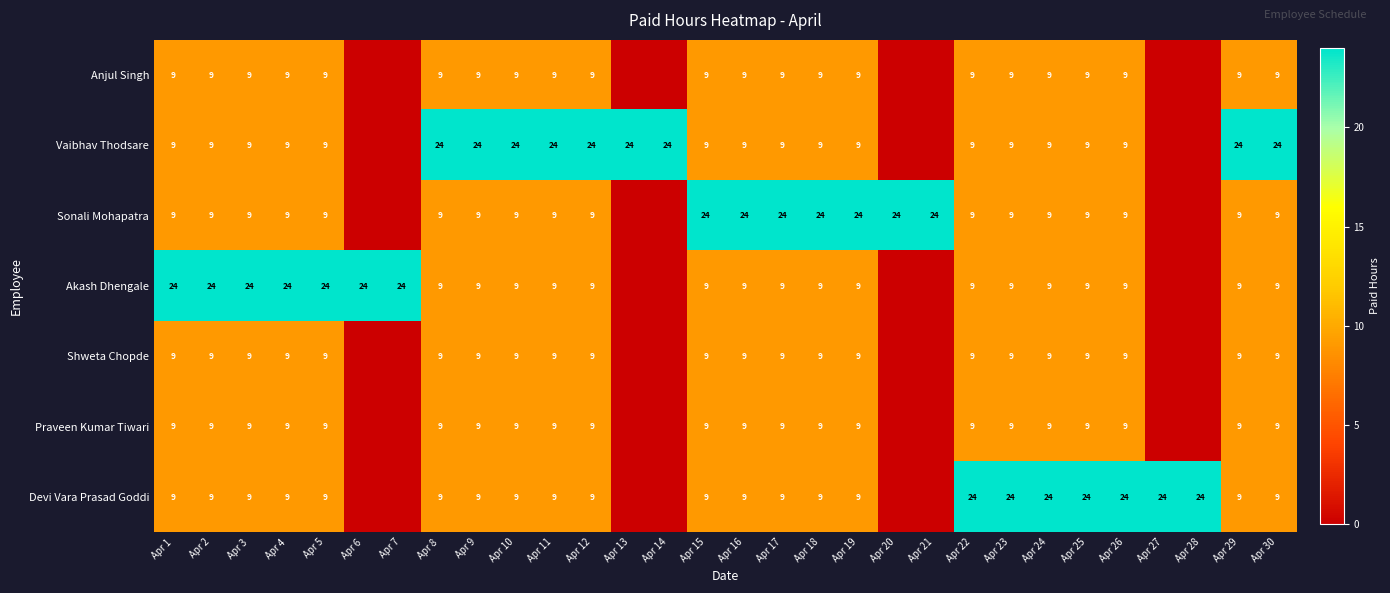

The value of Vaibhav Thodsare at Apr 25 is 4. True or false?

False